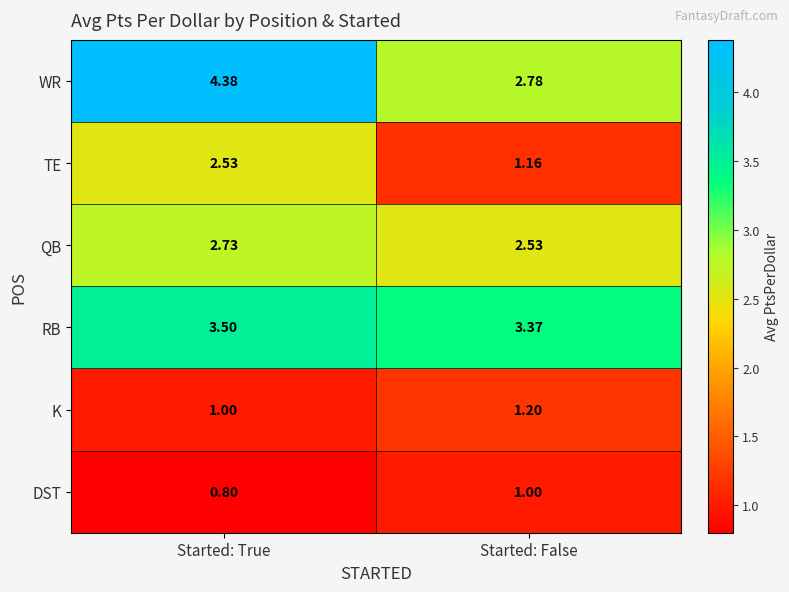

At Started: True, list the series in order from largest to smallest.

WR, RB, QB, TE, K, DST